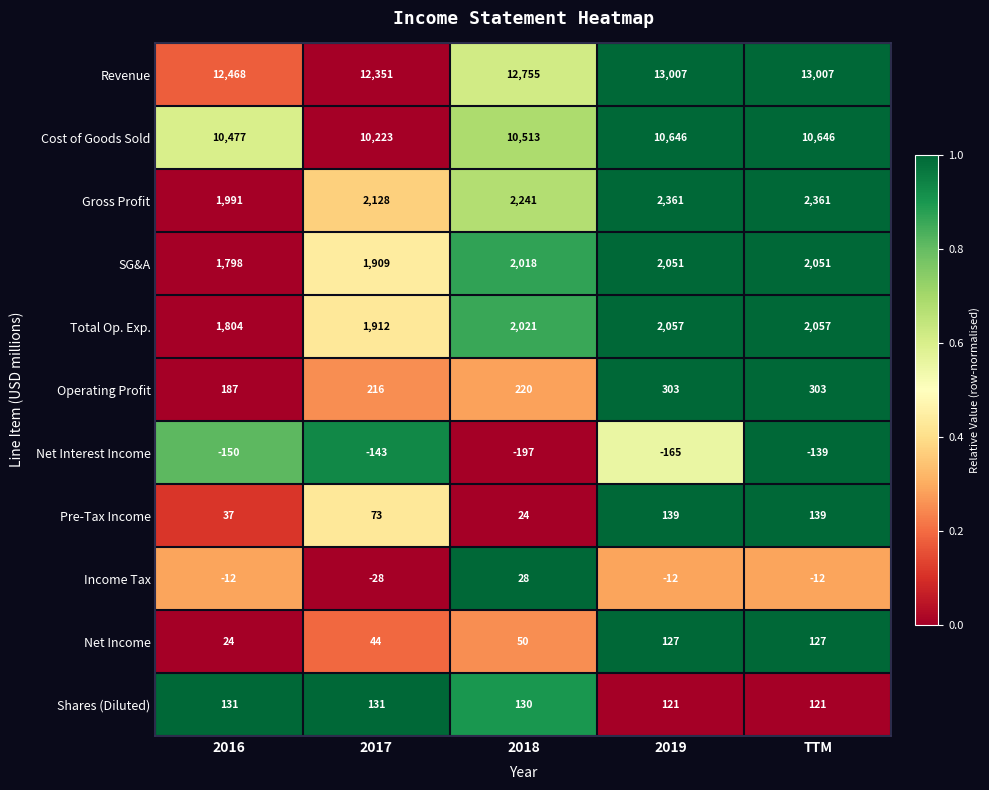

At which category is the sum across all series the highest?

TTM